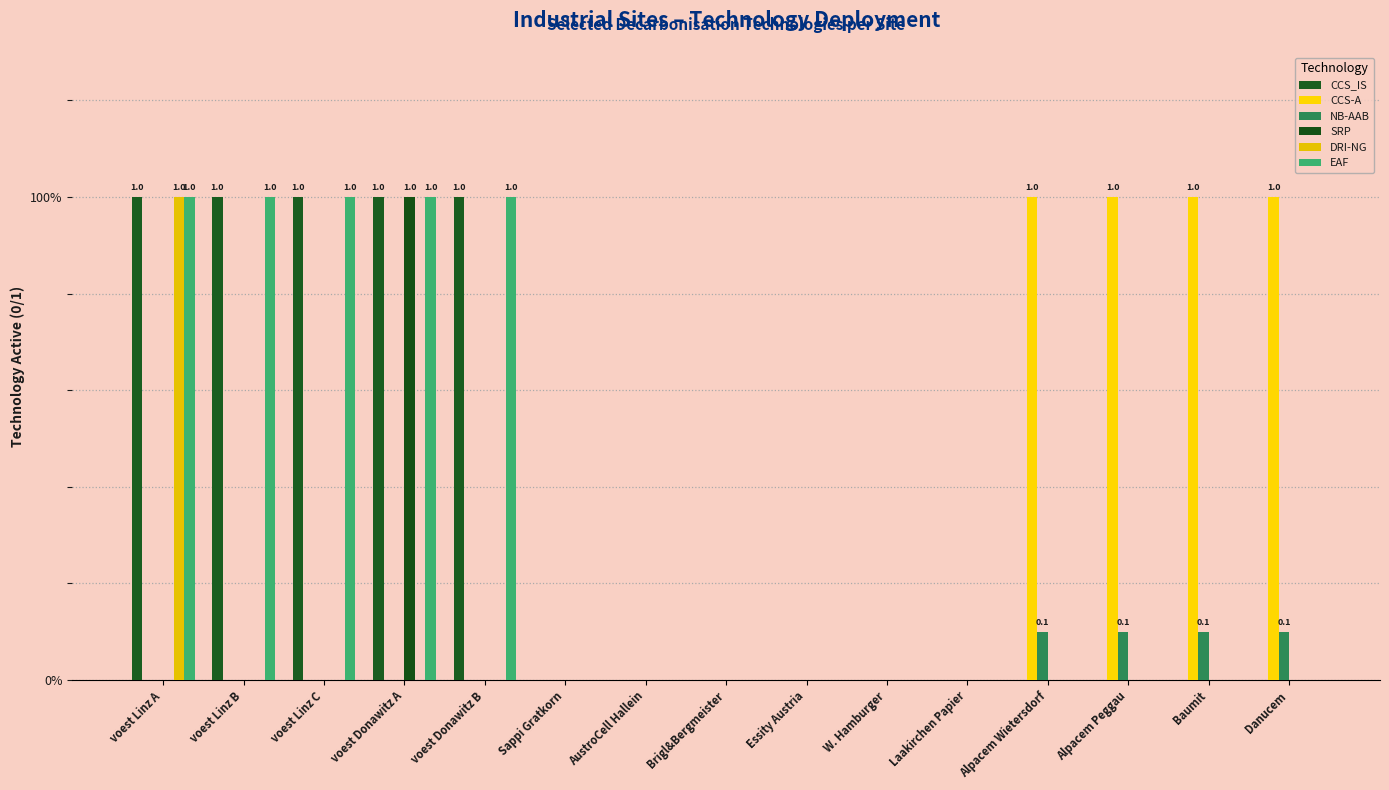

Rank the categories by DRI-NG value from highest to lowest.

voest Linz A, voest Linz B, voest Linz C, voest Donawitz A, voest Donawitz B, Sappi Gratkorn, AustroCell Hallein, Brigl&Bergmeister, Essity Austria, W. Hamburger, Laakirchen Papier, Alpacem Wietersdorf, Alpacem Peggau, Baumit, Danucem